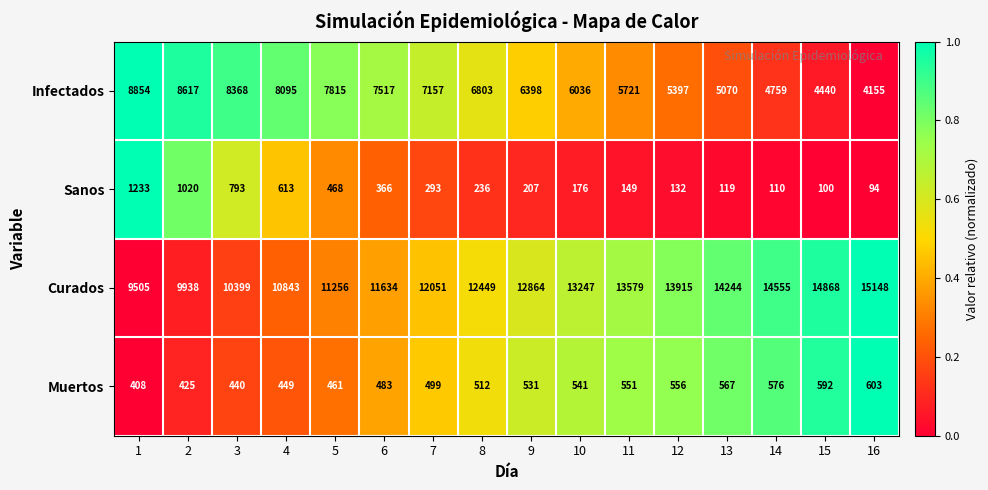

At 1, list the series in order from largest to smallest.

Curados, Infectados, Sanos, Muertos